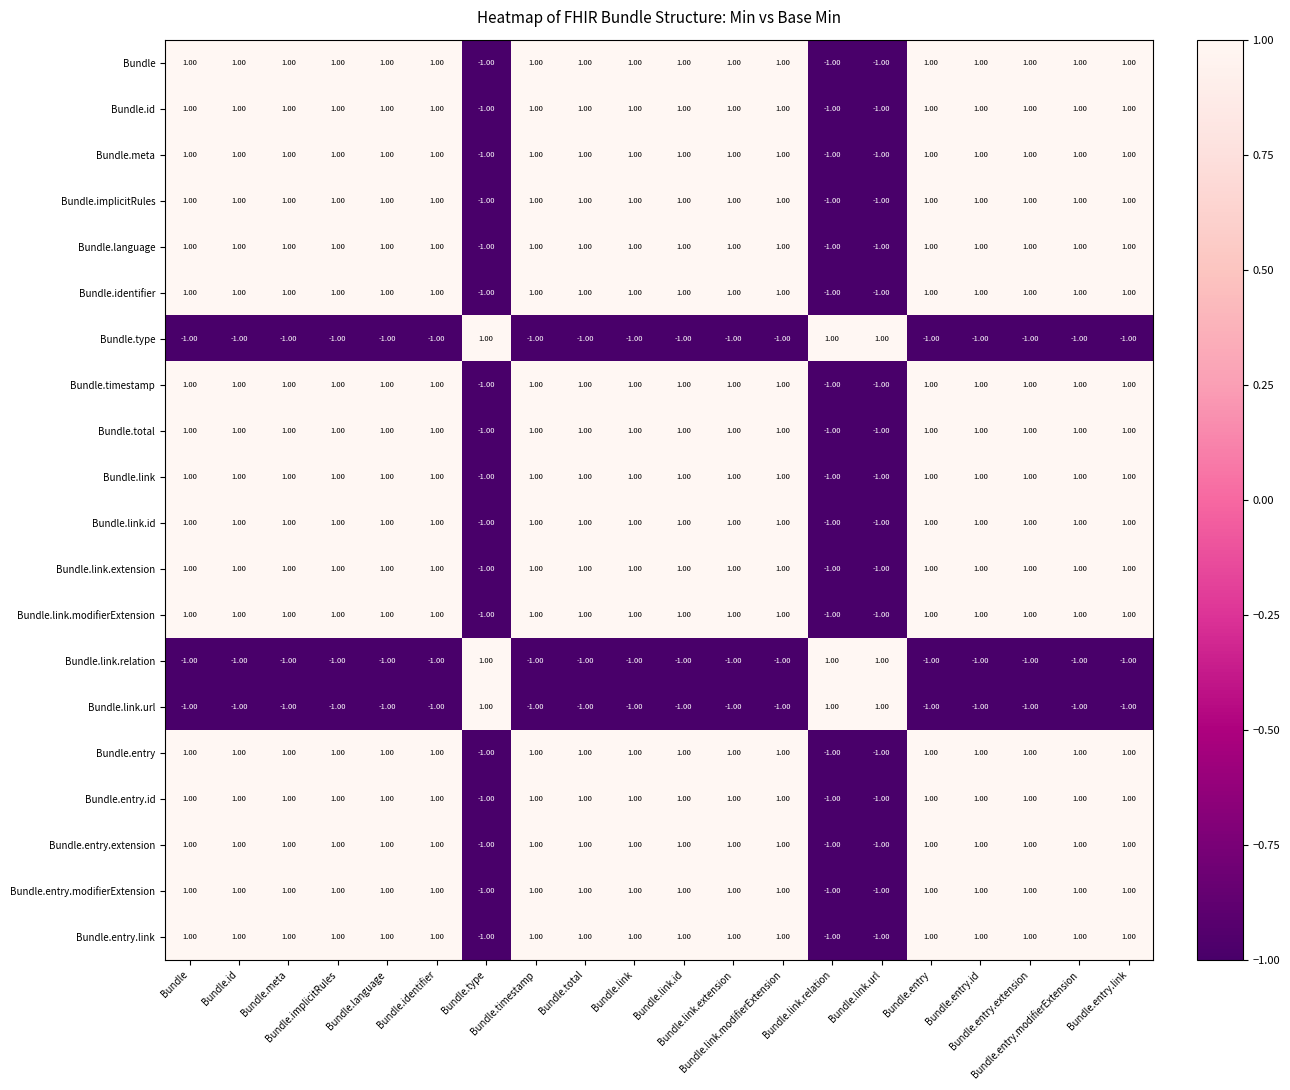

At how many categories does at least one series exceed 0?

20